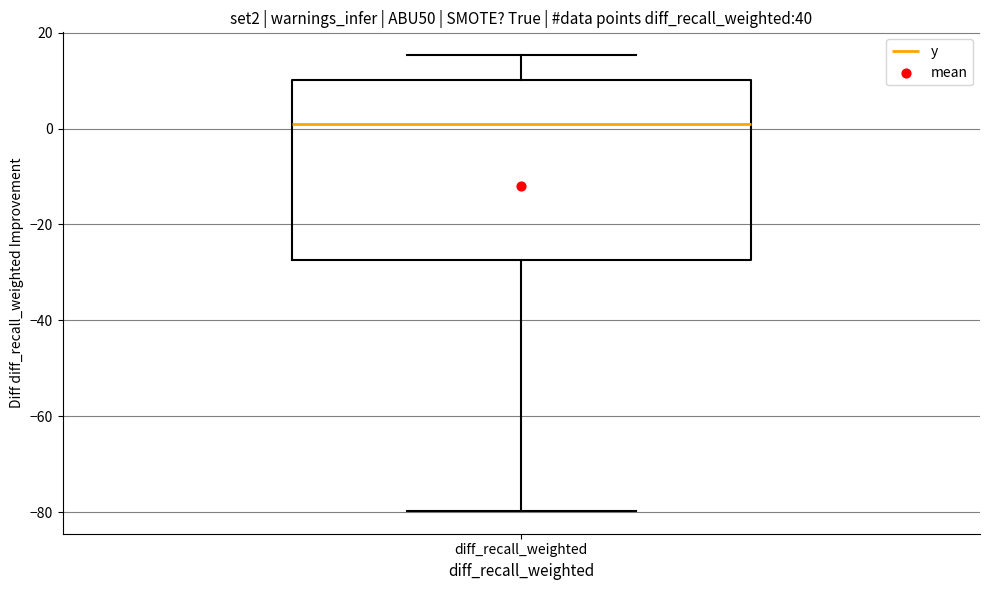

Where does the upper whisker of the box for diff_recall_weighted end on the y-axis? The values are not printed on the chart, so give them approximately, as read against the axis.

16